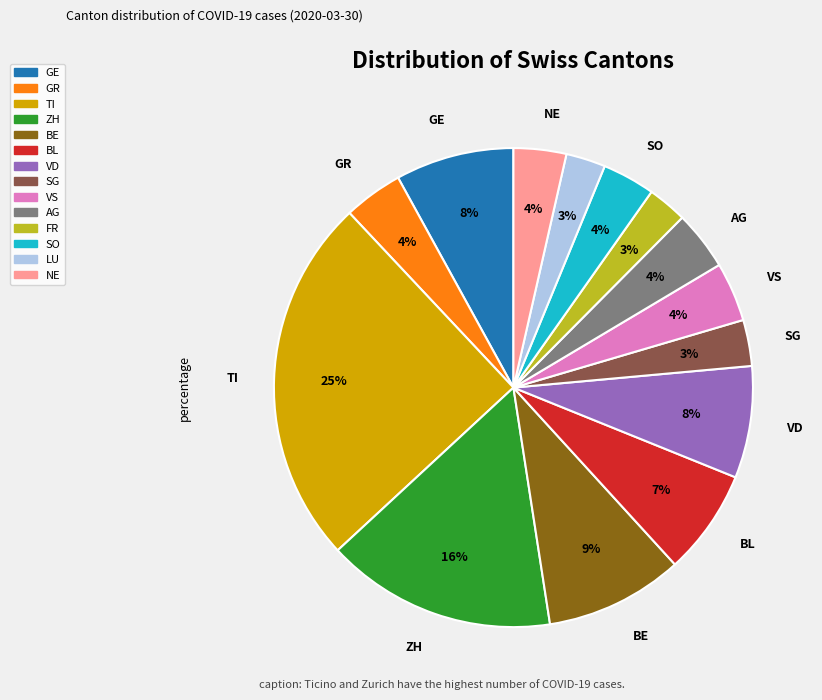

True or false: GR accounts for 4% of the total.

True